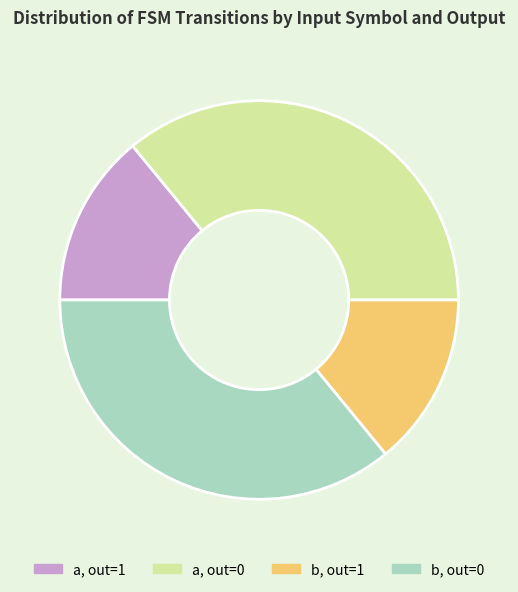

Does a, out=0 represent more than half of the total?

No